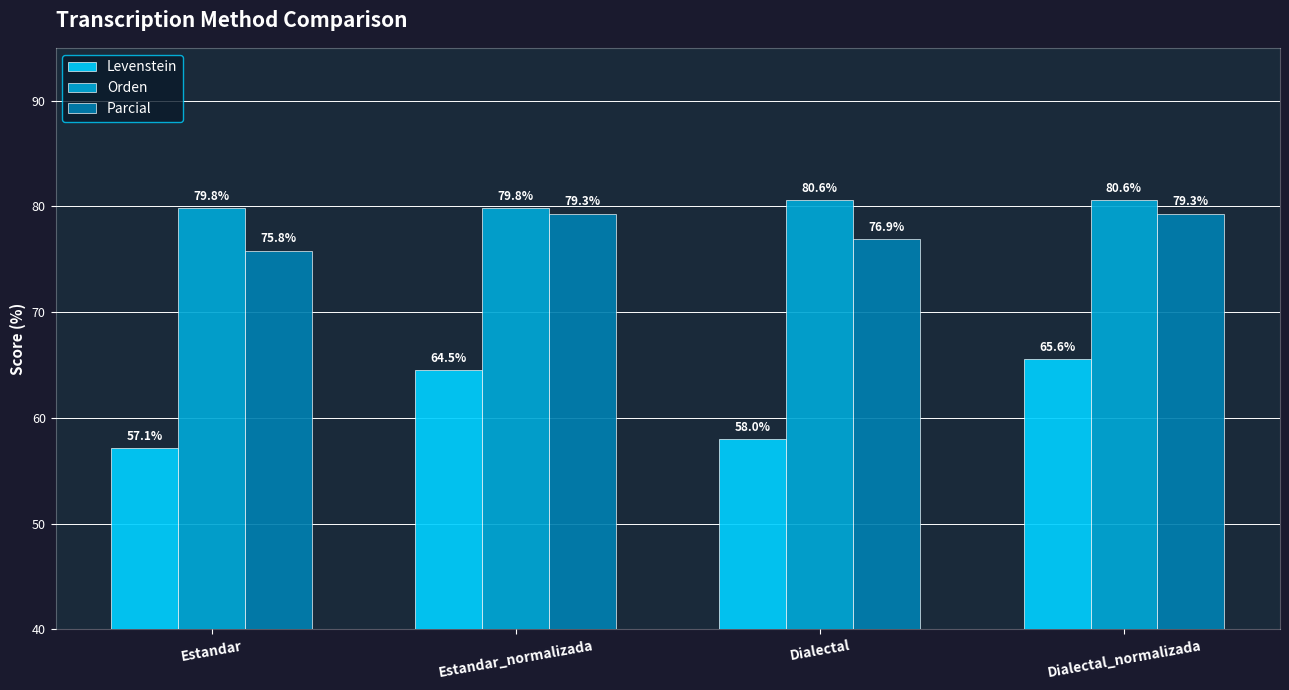

How many groups of bars are there?

4